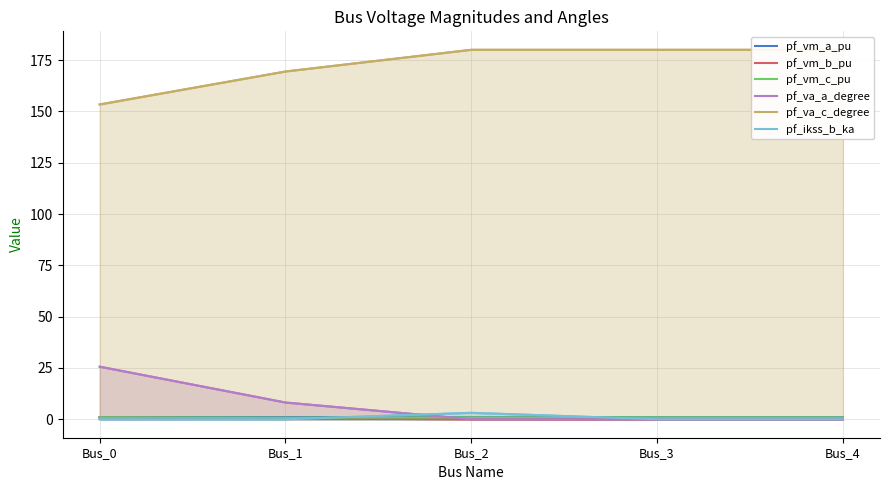

True or false: pf_vm_c_pu and pf_va_c_degree cross at least once.

False